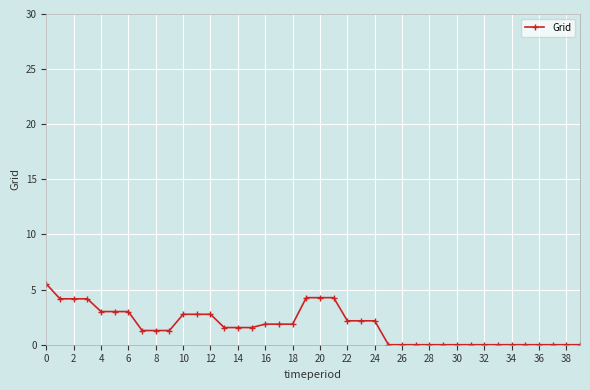

What is the difference between the maximum and second lowest values?

5.5